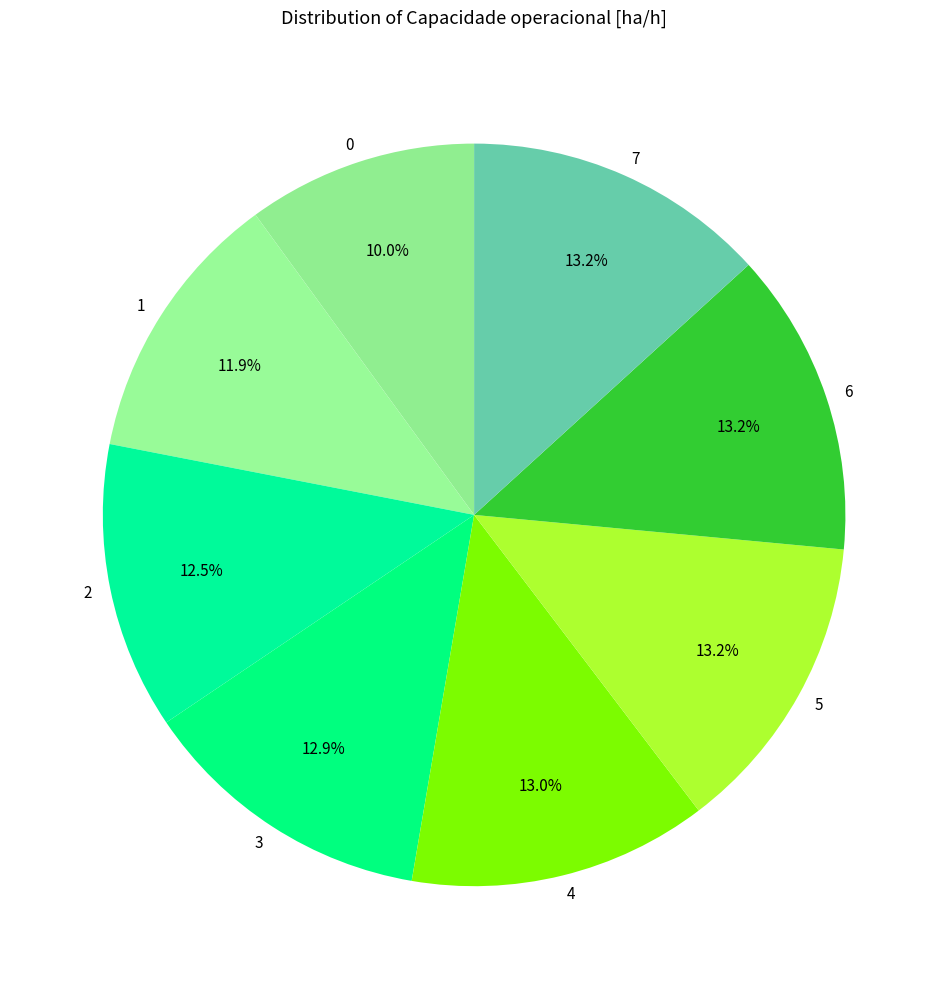

True or false: 1 accounts for 12% of the total.

True